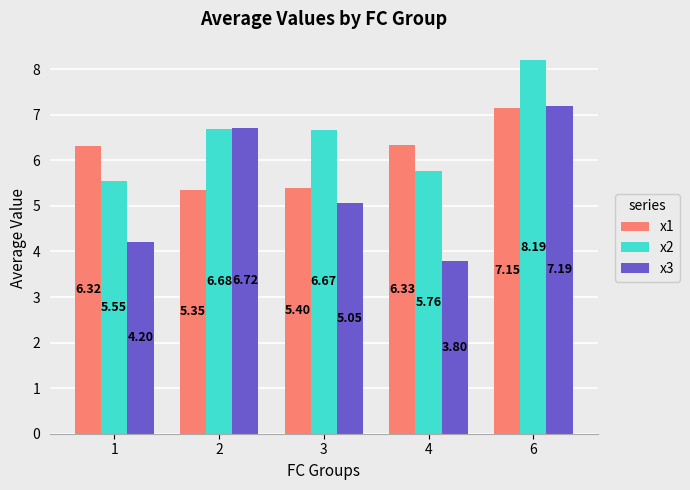

At how many categories does at least one series exceed 4?

5